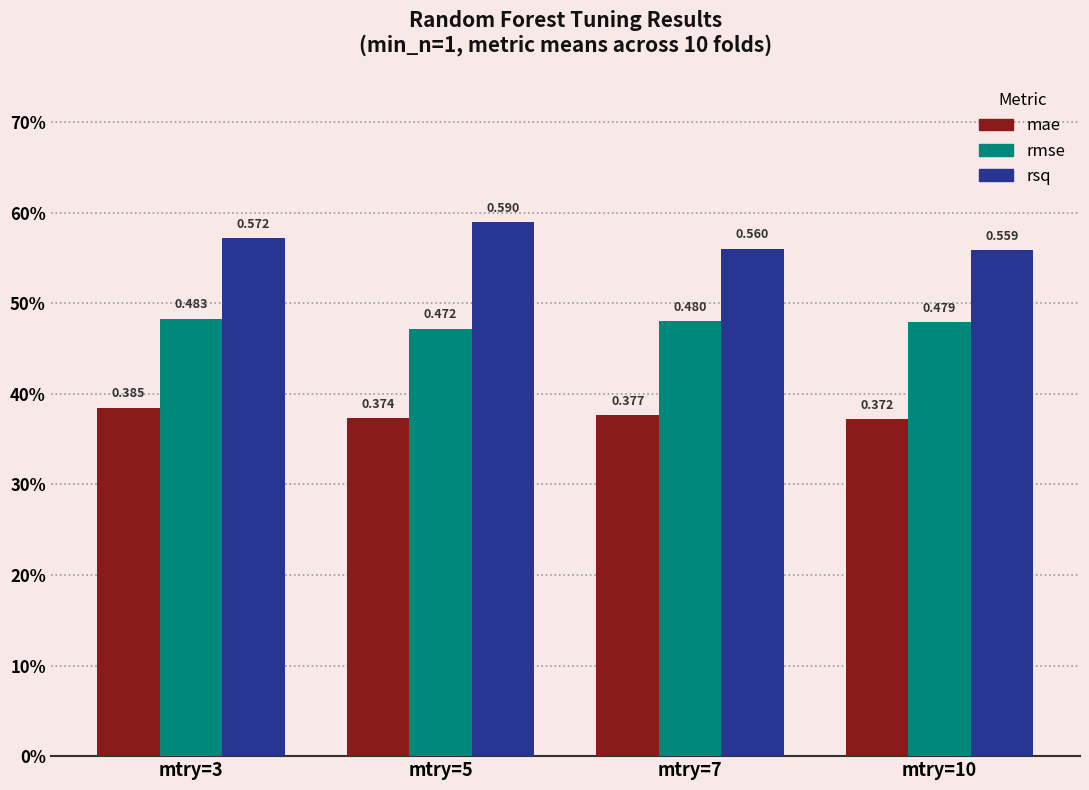

Are the bars horizontal?

No